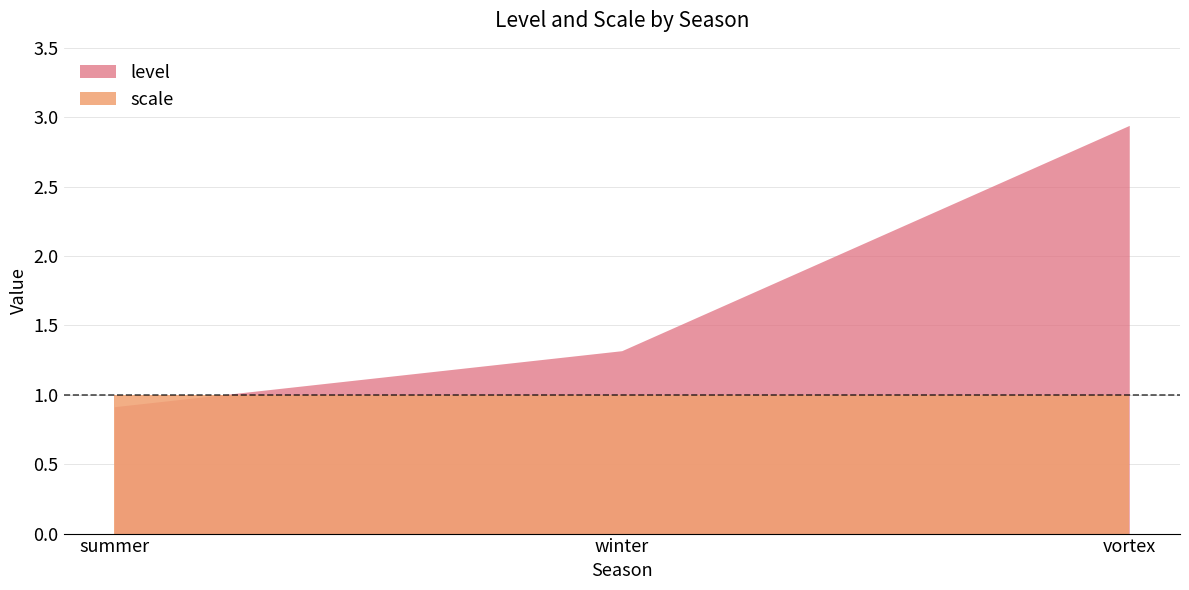

At which category is the sum across all series the highest?

vortex